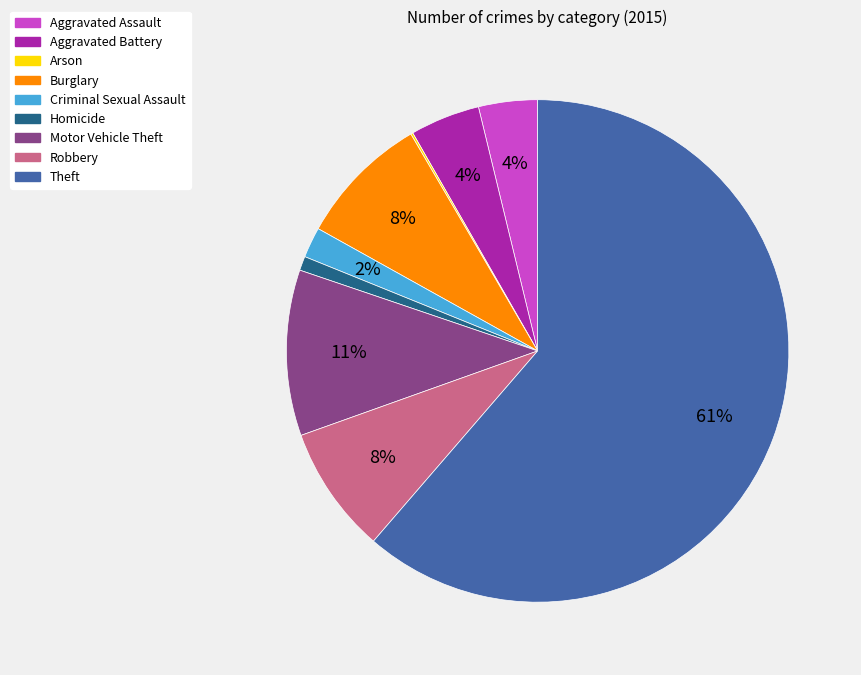

Which category accounts for the majority?

Theft